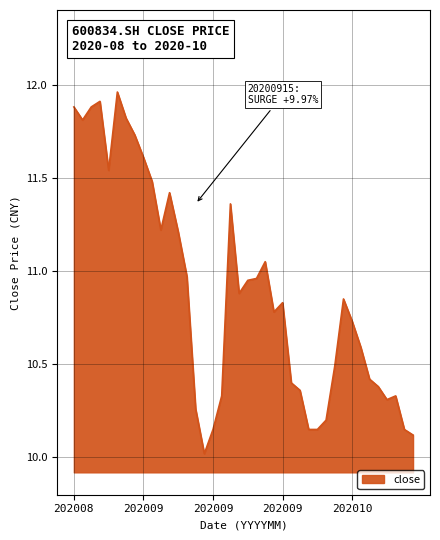

Does the chart have visible grid lines?

Yes